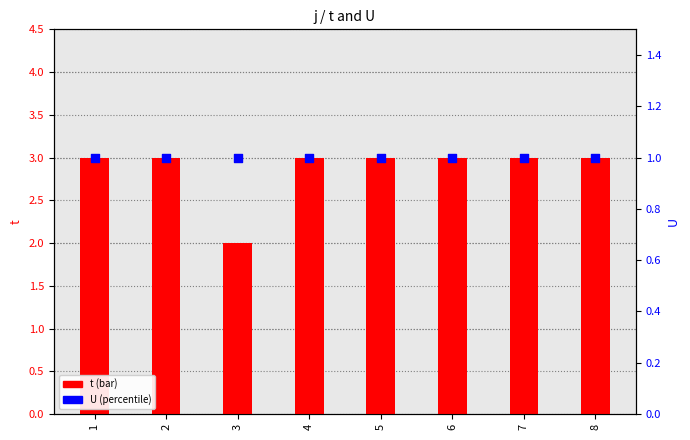

Which series reaches the minimum Y coordinate?

U